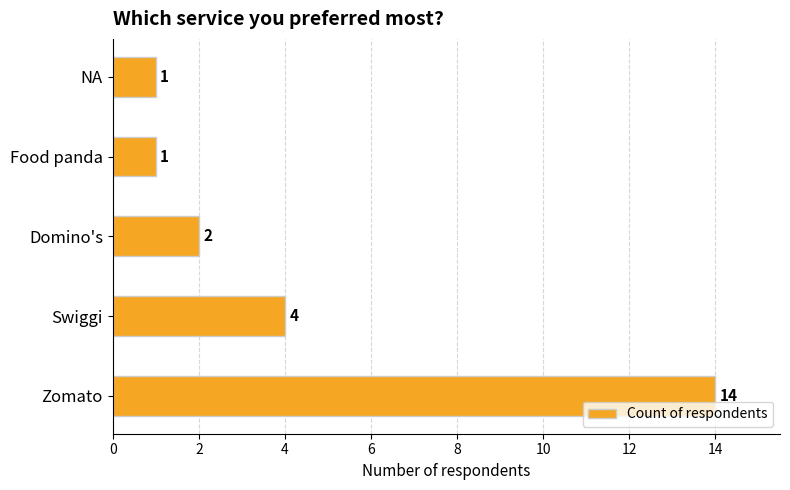

What is the minimum value shown in the chart?

1